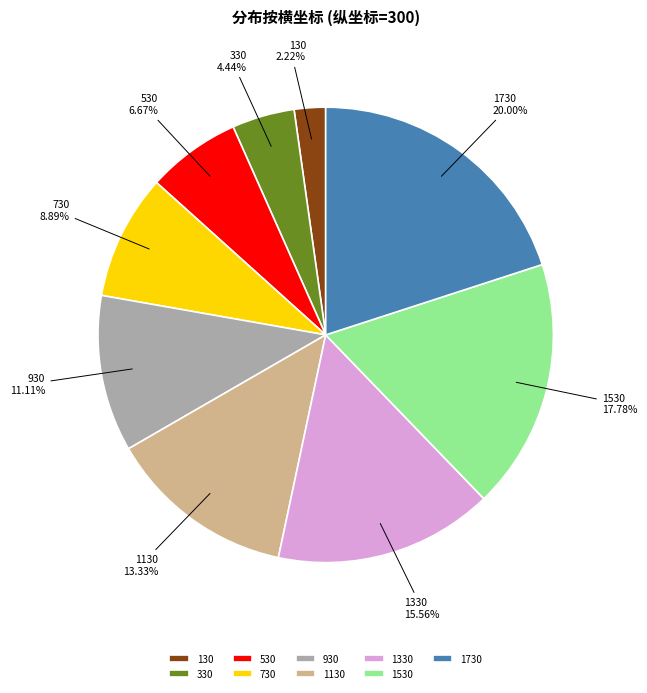

To the nearest percent, what is the difference between the 530 and 1130 slice percentages?

7%